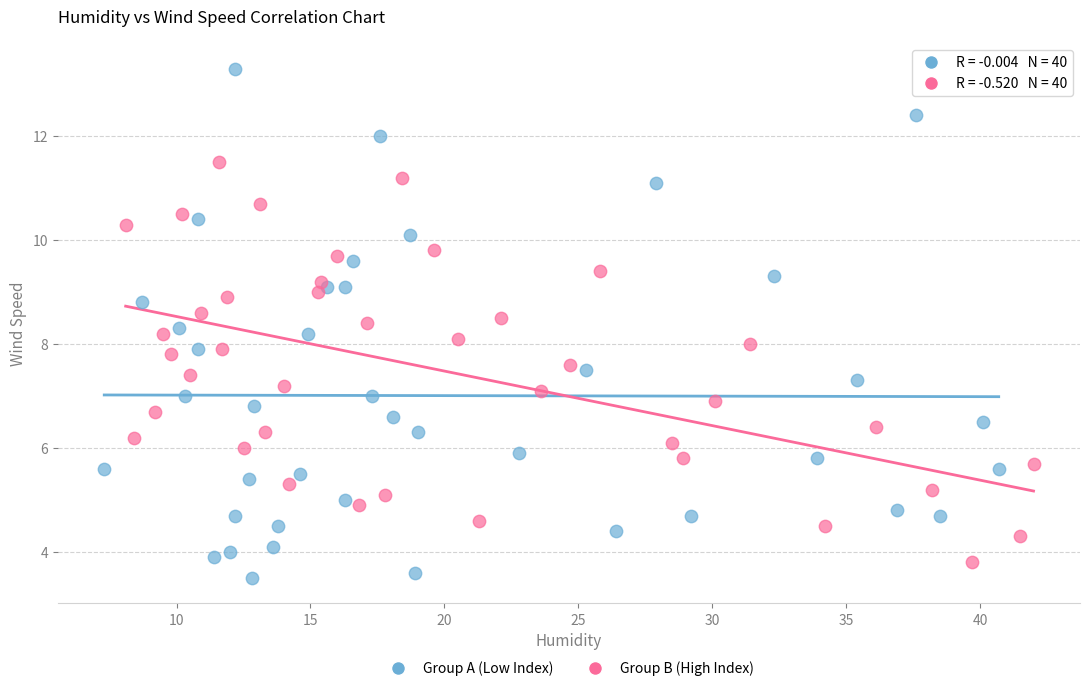

Which series contains the highest Y value?

Group A (Low Index)